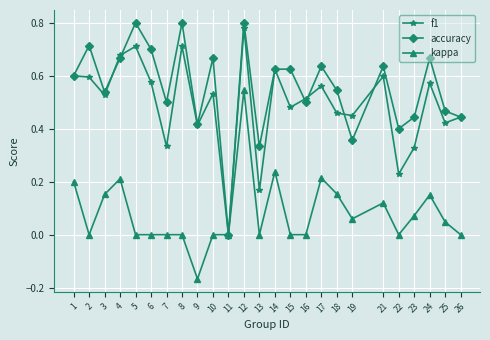

At which category is the sum across all series the highest?

12